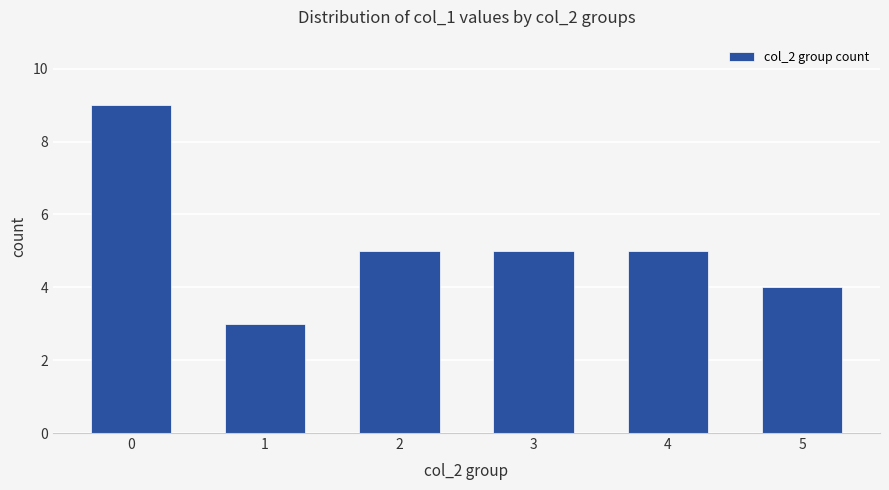

What is the difference between the maximum and minimum values?

6